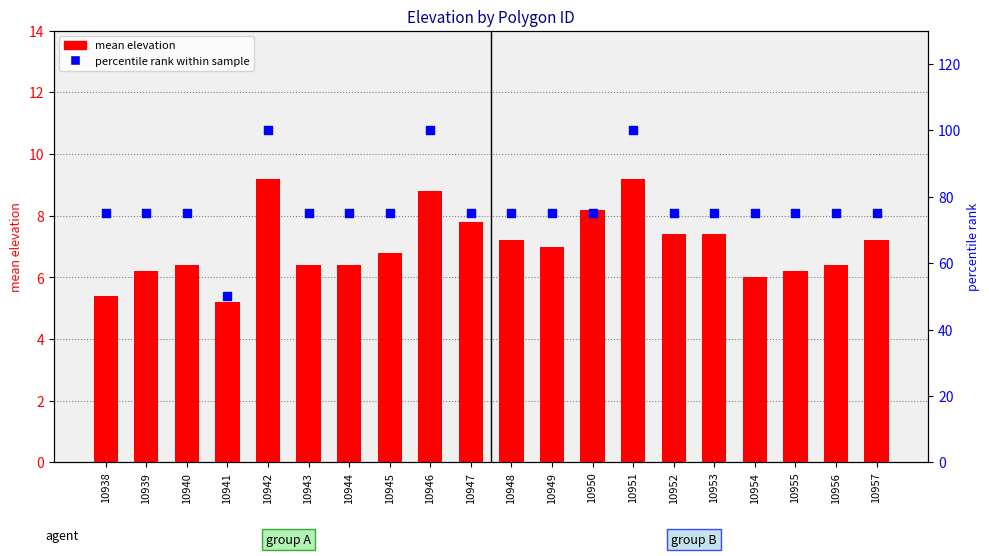

What are all the series names shown in the legend?

mean elevation, percentile rank within sample